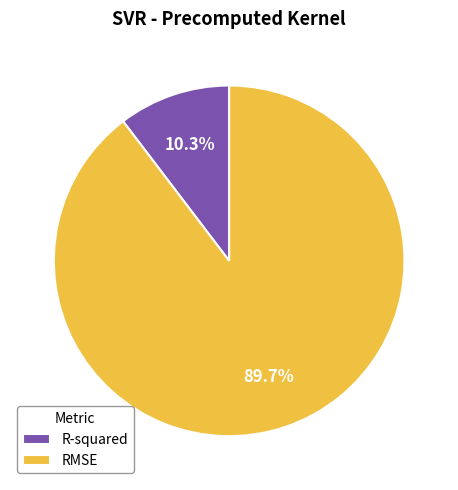

Which slice is the largest?

RMSE